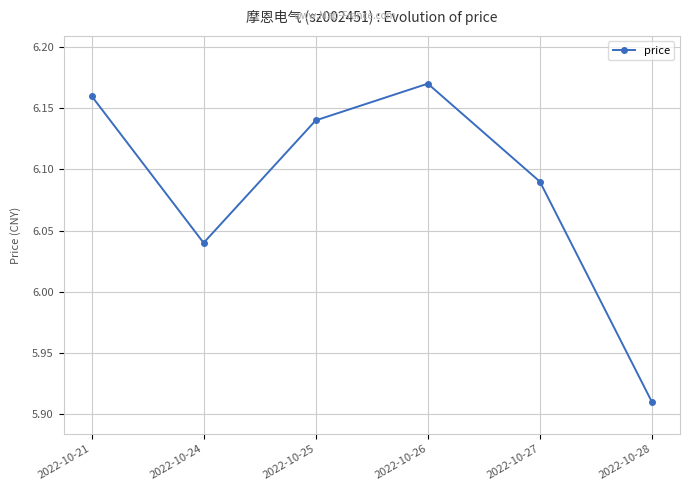

What is the difference between the values at 2022-10-25 and 2022-10-28?

0.2